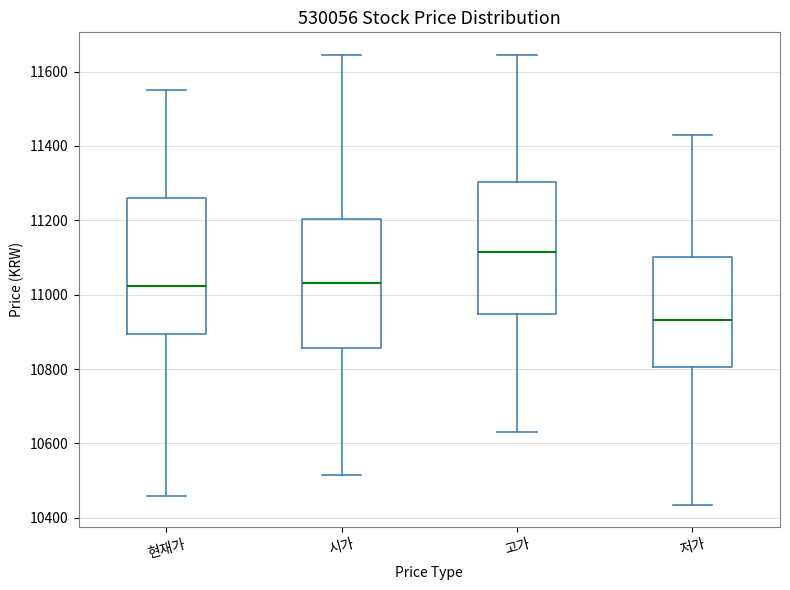

Where does the lower whisker of the box for 고가 end on the y-axis? The values are not printed on the chart, so give them approximately, as read against the axis.

10640